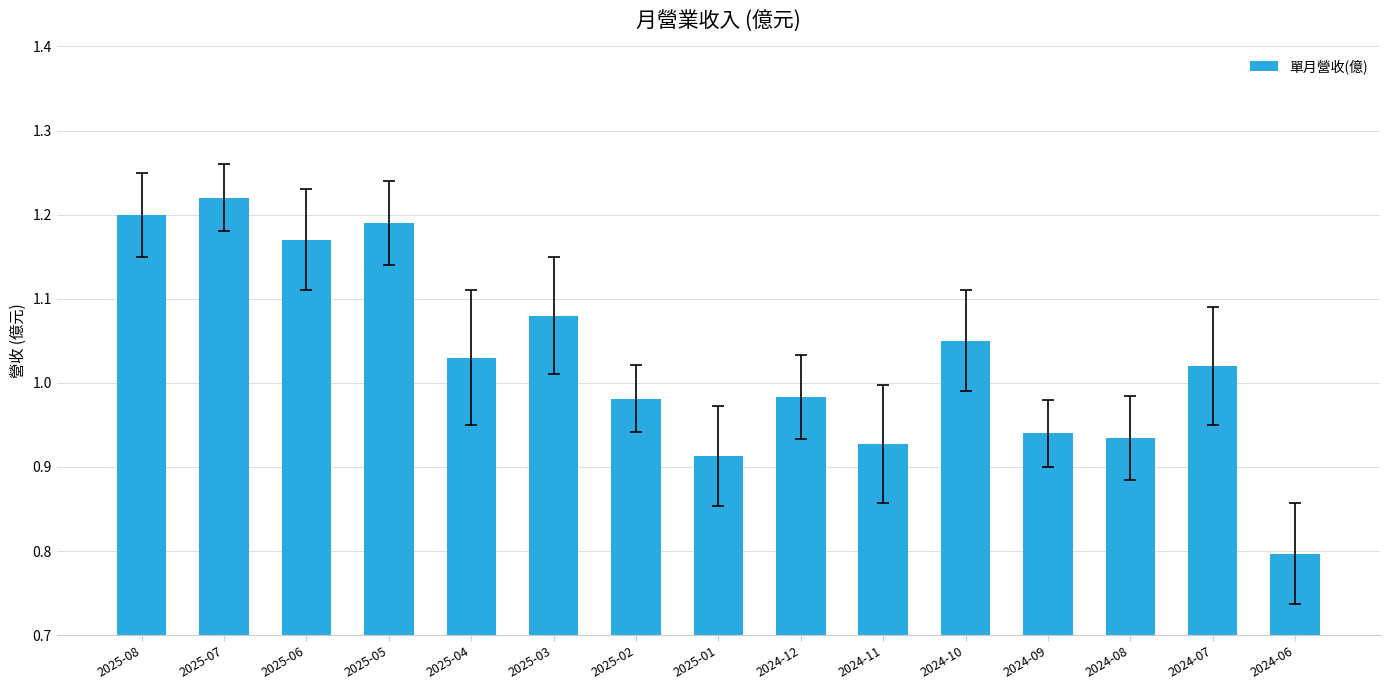

How many series are shown in this chart?

1